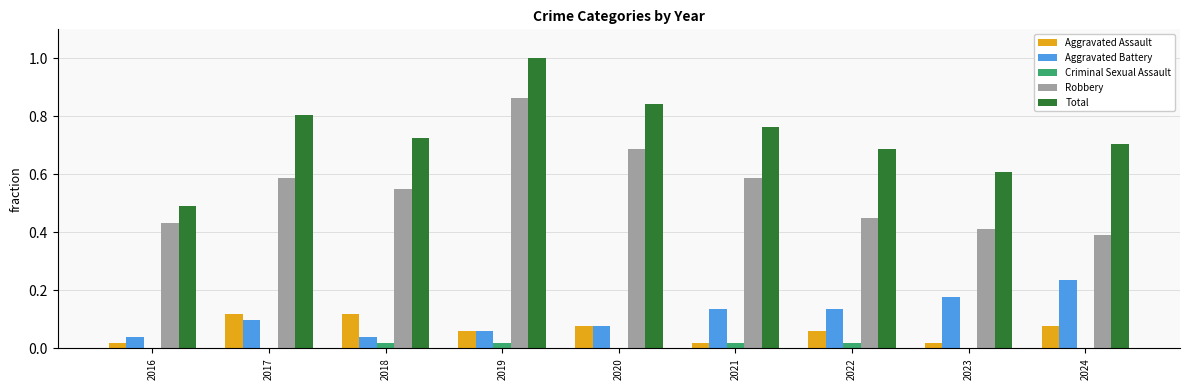

What is the sum of all Aggravated Battery values?

1.0